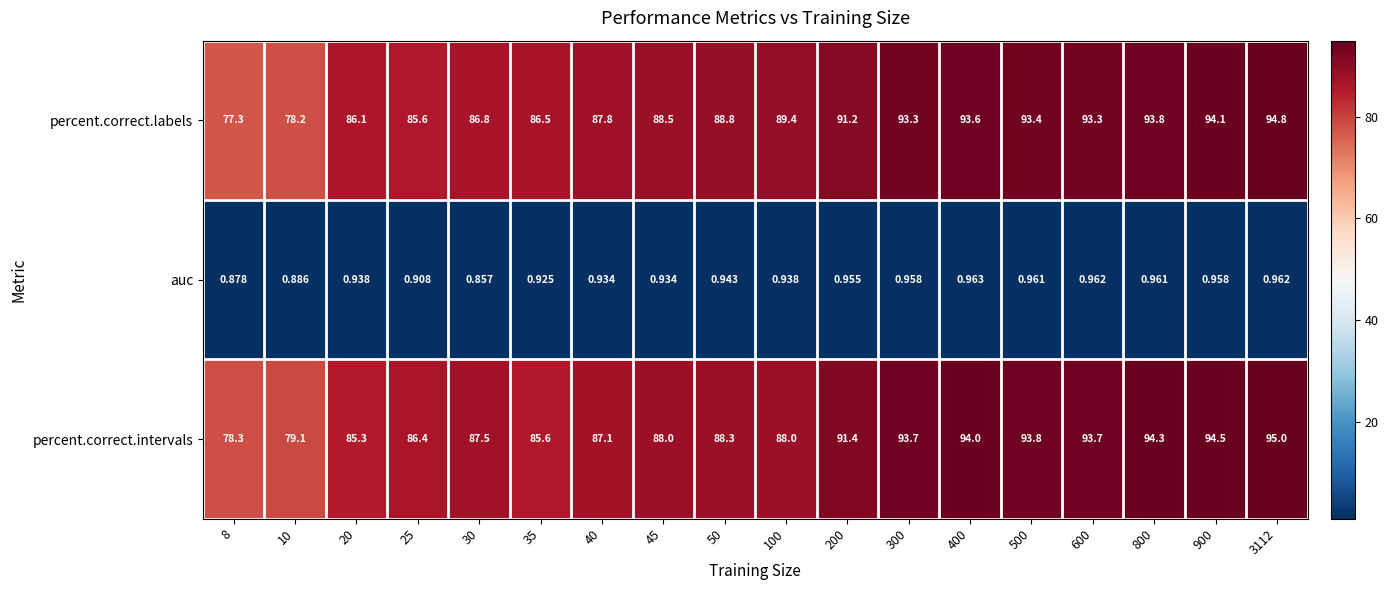

Rank the series at 100 from lowest to highest value.

auc, percent.correct.intervals, percent.correct.labels